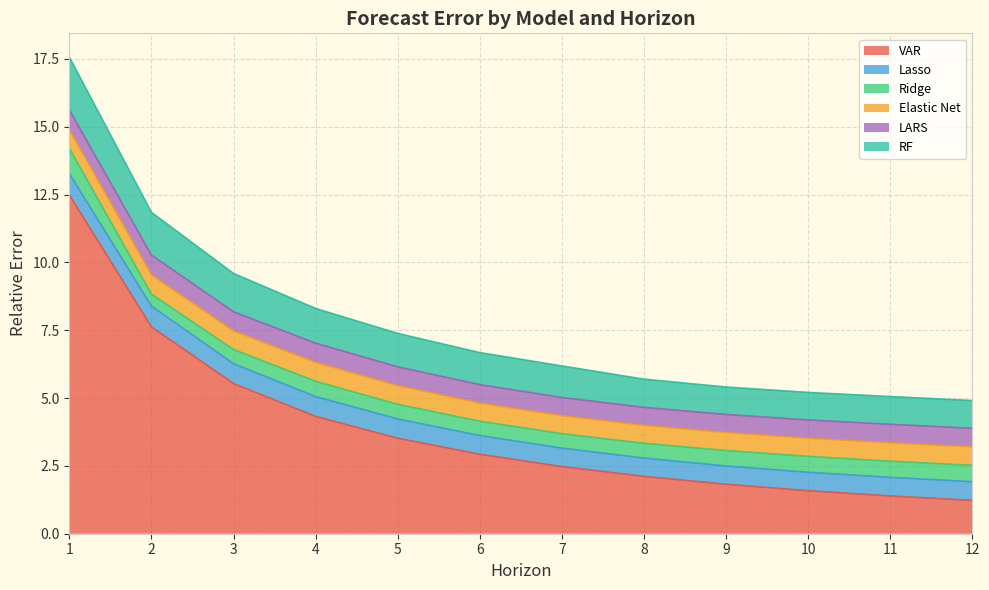

Does the chart display data point markers on the line(s)?

No